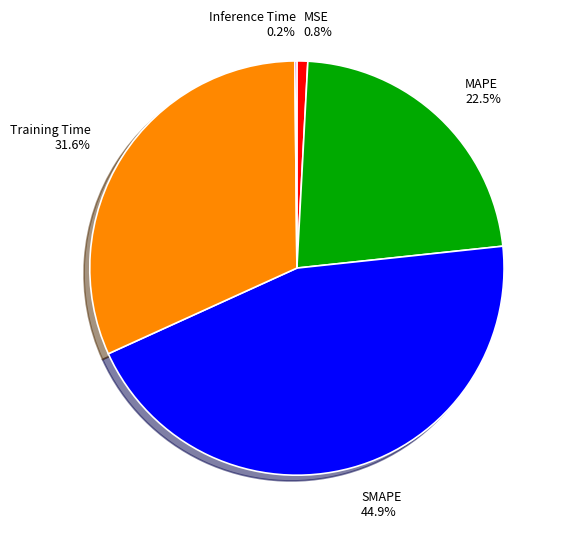

Does MAPE account for over 50% of the chart?

No